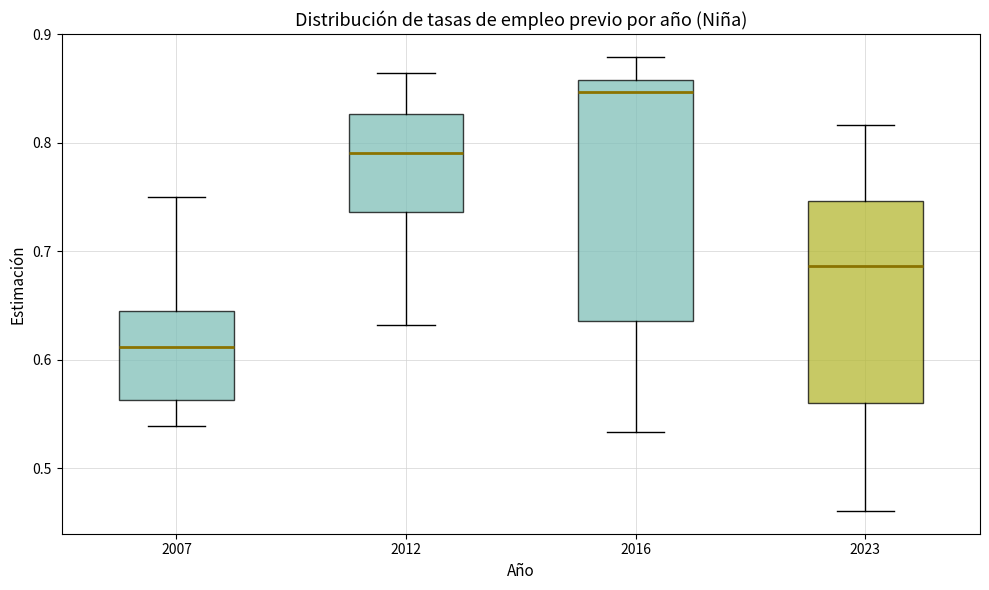

Which box's median line is the highest?

2016